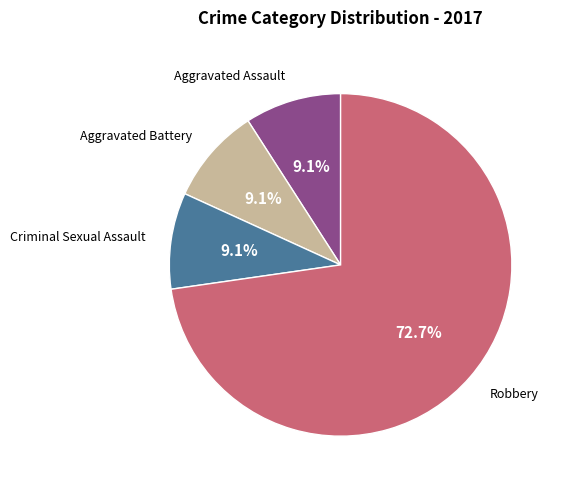

True or false: Aggravated Assault accounts for 23% of the total.

False